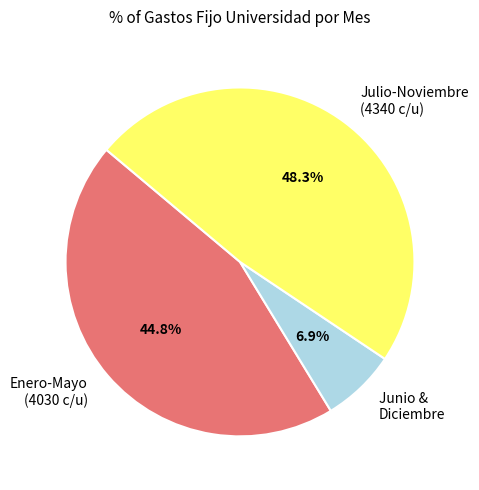

Rank the categories by value from lowest to highest.

Junio & Diciembre, Enero-Mayo (4030 c/u), Julio-Noviembre (4340 c/u)